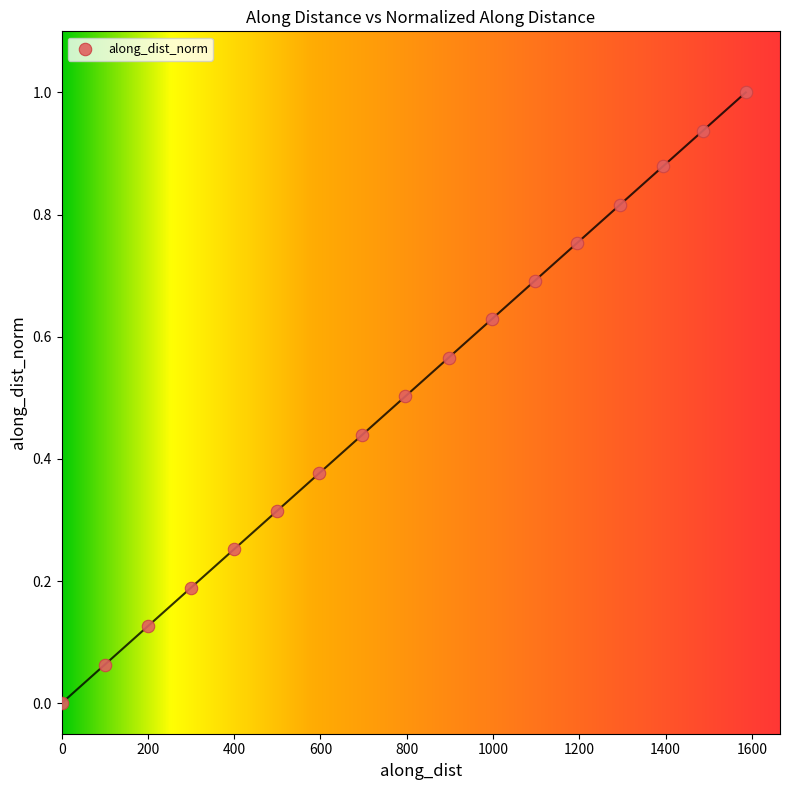

What is the range of X values (max minus min)?

1586.1